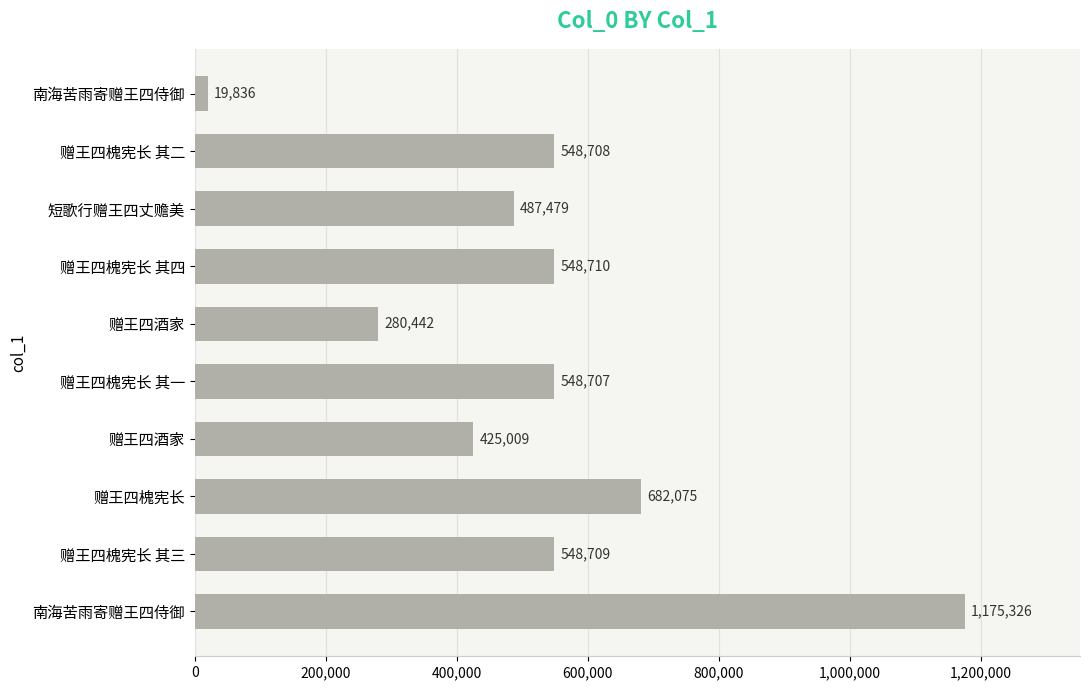

How many bars are there in total?

10